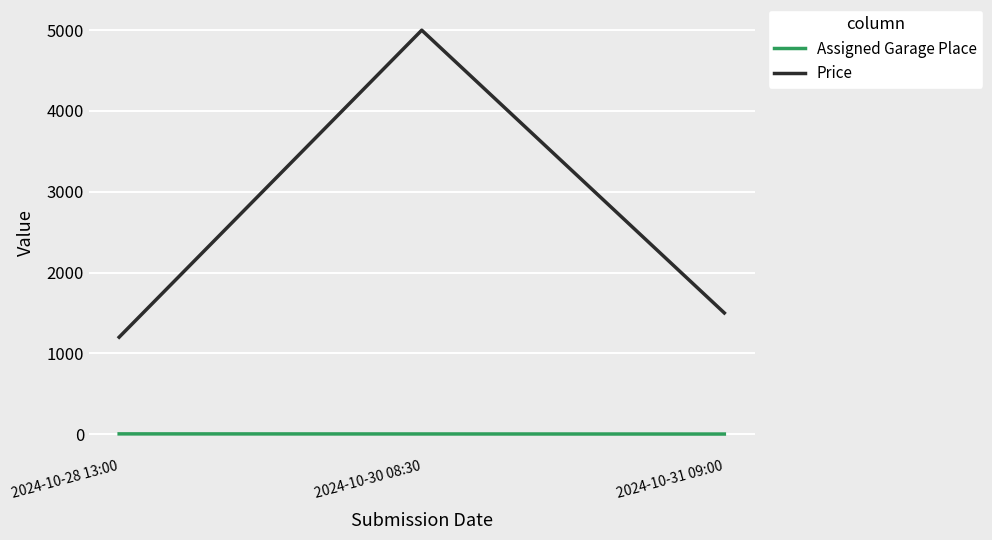

What is the spread (max minus min) of values at 2024-10-31 09:00?

1499